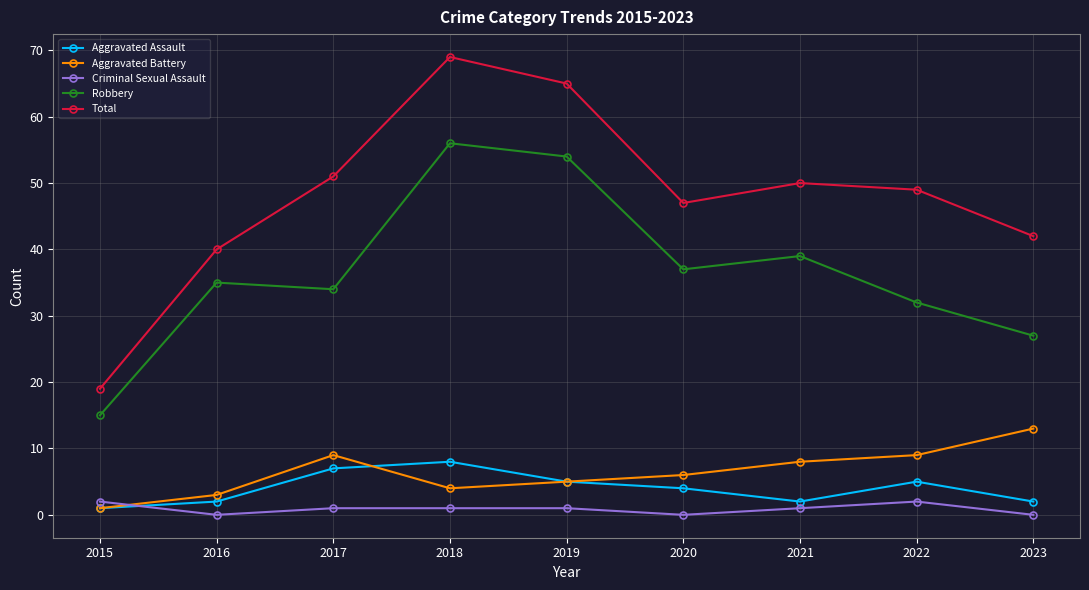

True or false: Robbery has more than 1 points higher than both neighbors.

True